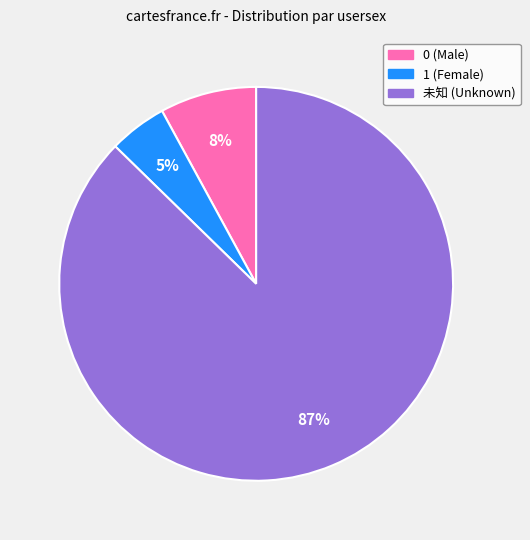

Is there a majority slice in this chart?

Yes